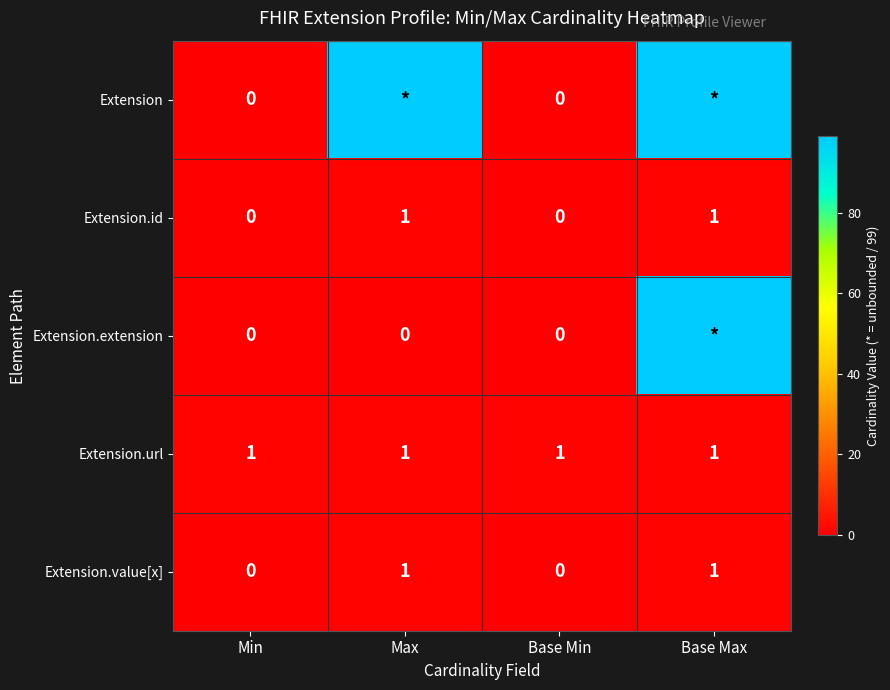

Is it true that Extension.value[x] equals 1 at Max?

True